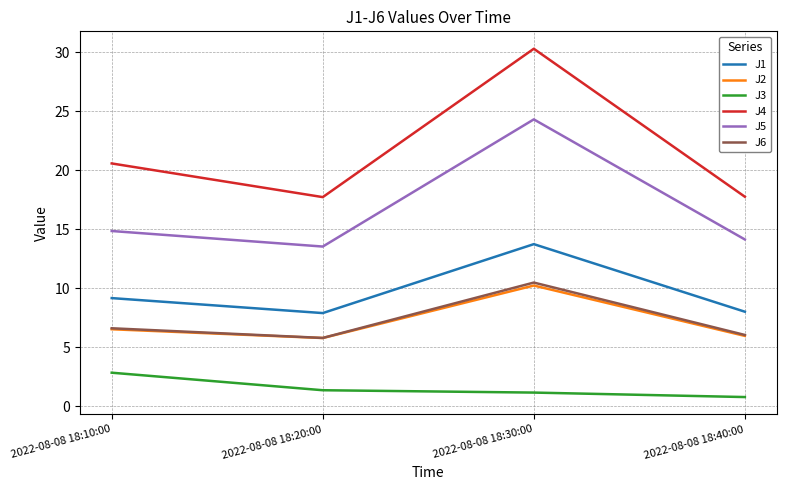

True or false: J1 has more than 0 interior local peaks.

True